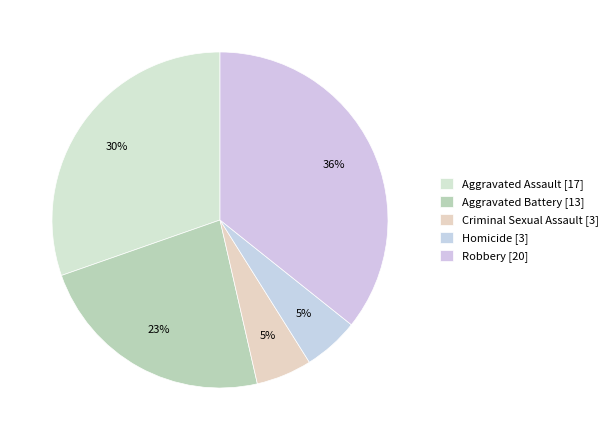

Which has a higher value, Criminal Sexual Assault or Homicide?

Criminal Sexual Assault